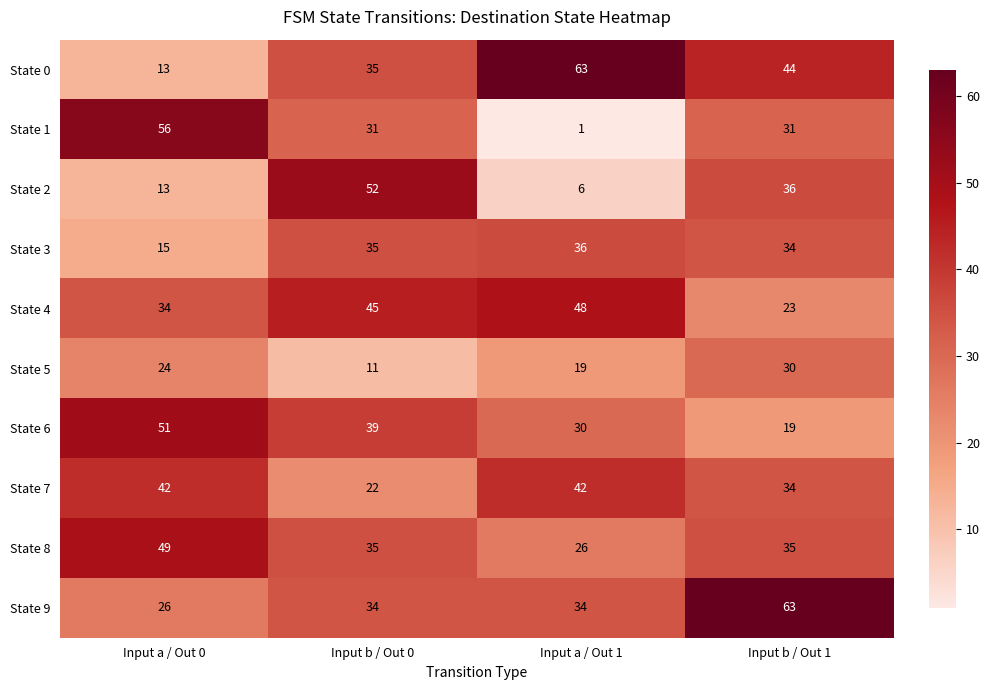

What is the greatest value displayed?

63